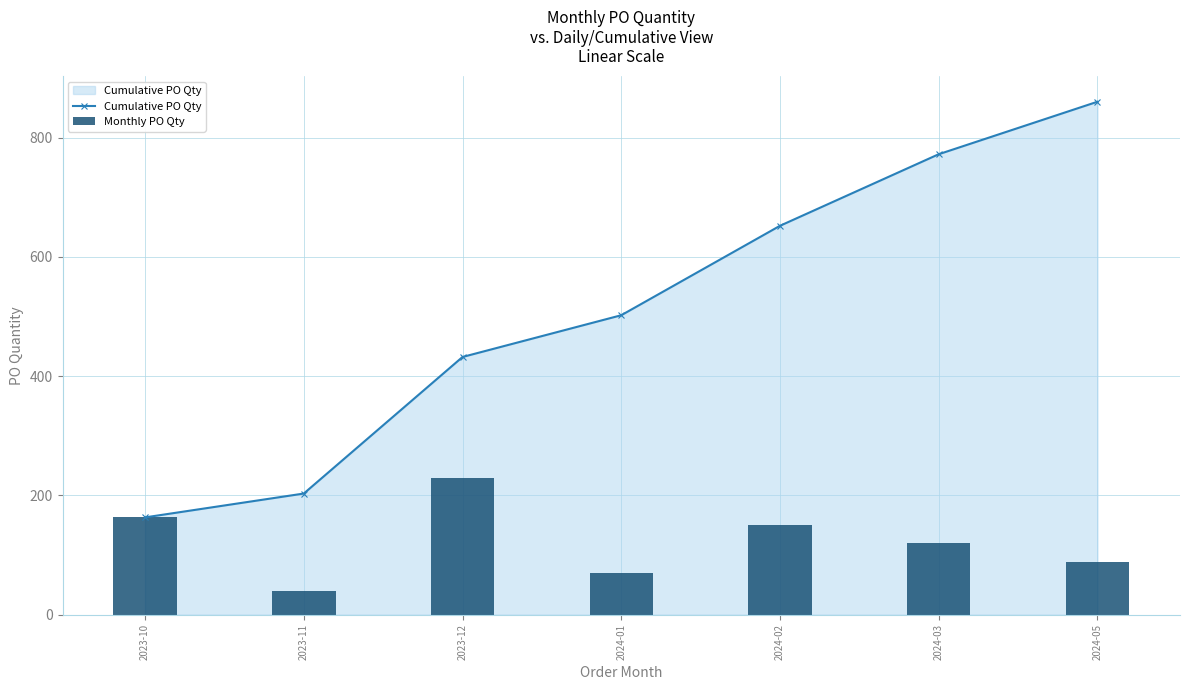

What are all the series names shown in the legend?

Cumulative PO Qty, Monthly PO Qty